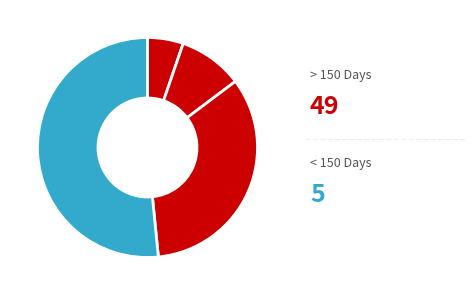

How many slices are in this pie chart?

4